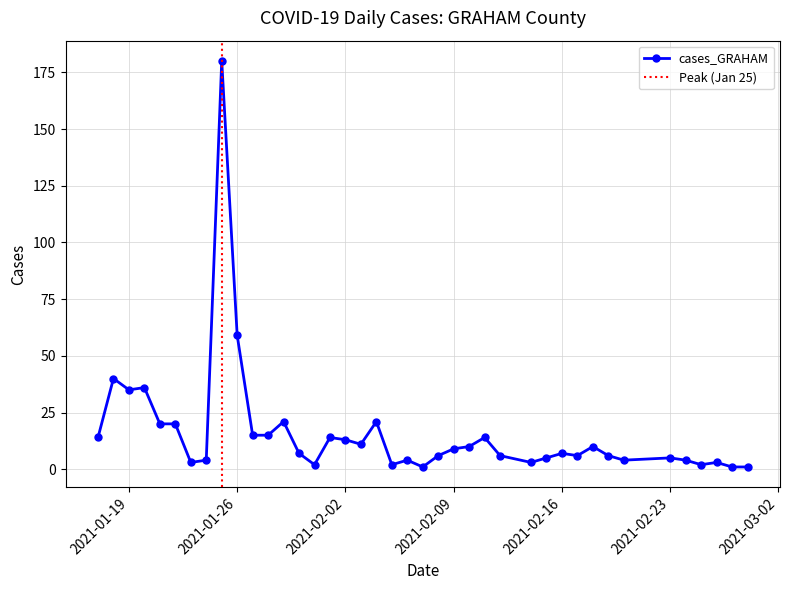

True or false: cases_GRAHAM has more than 0 points higher than both neighbors.

True